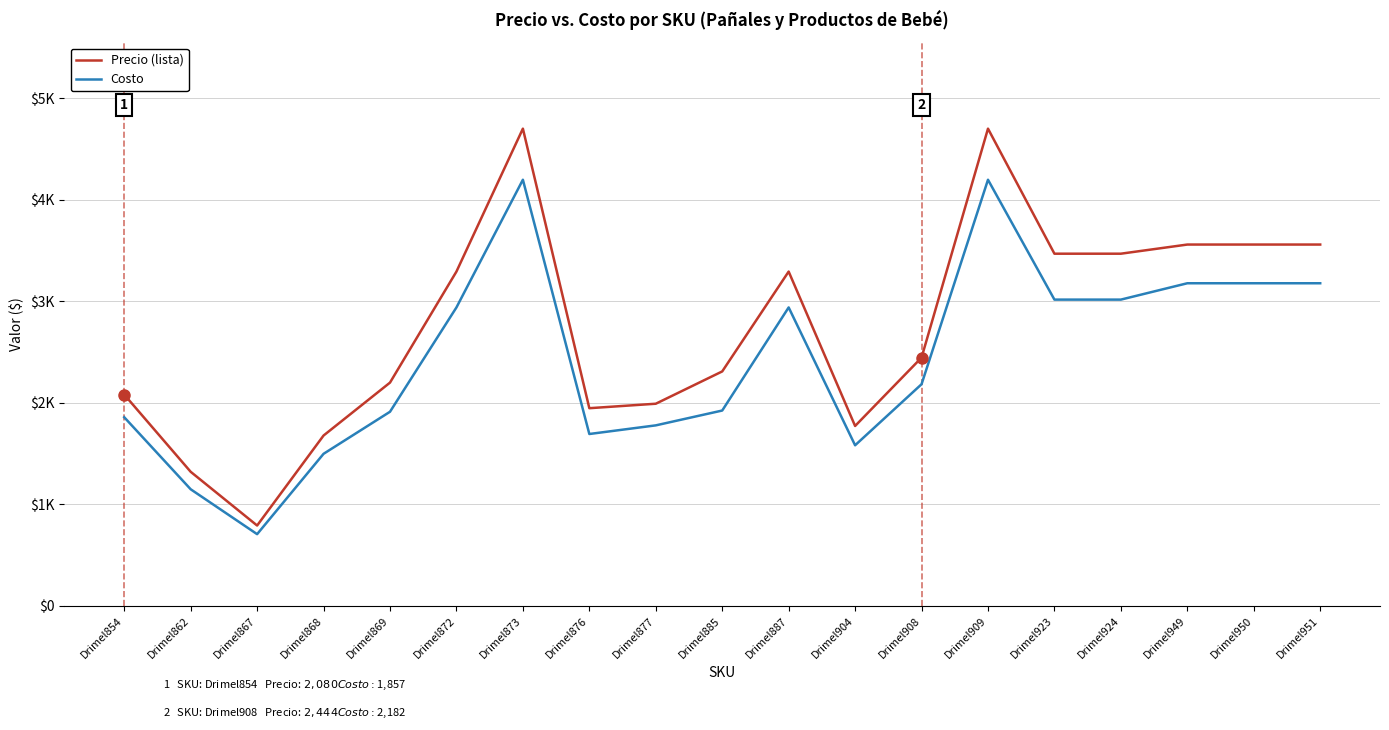

At which category does Precio (lista) reach its first local valley?

Drimel867